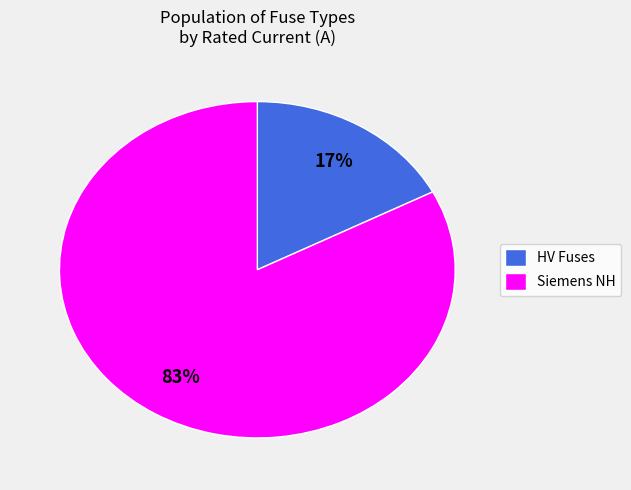

True or false: Siemens NH accounts for 91% of the total.

False